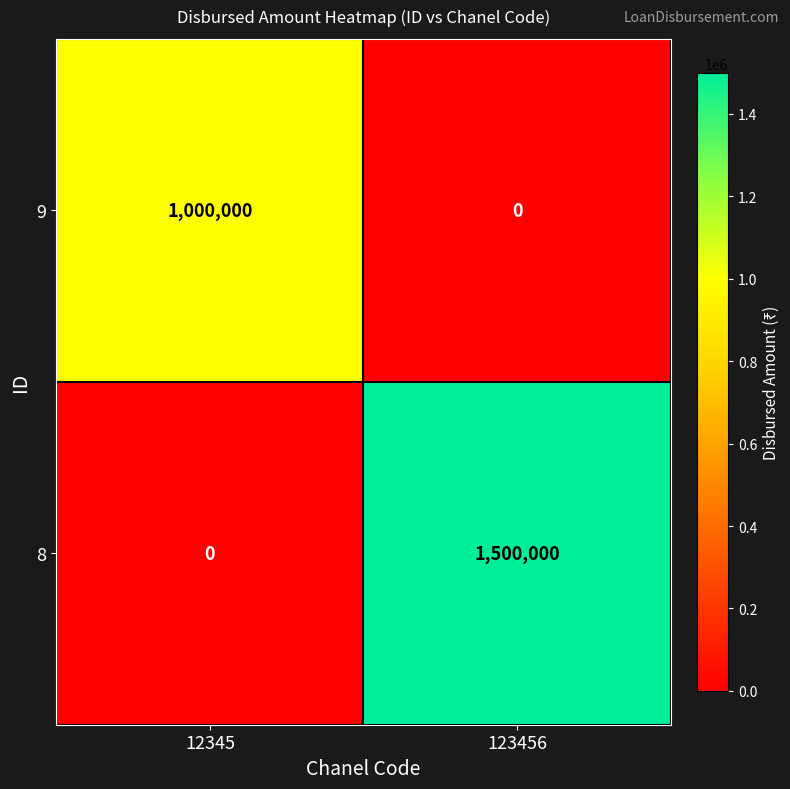

Reading right to left, list all the values displayed in this chart.

9: 123456=0	12345=1000000
8: 123456=1500000	12345=0